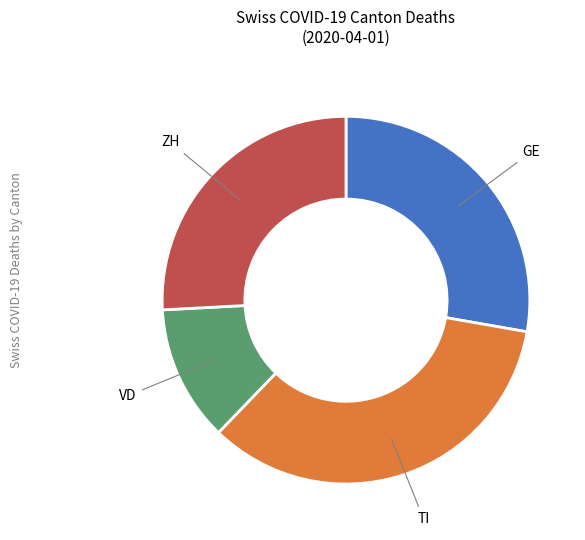

Is there any slice that represents more than half of the pie?

No